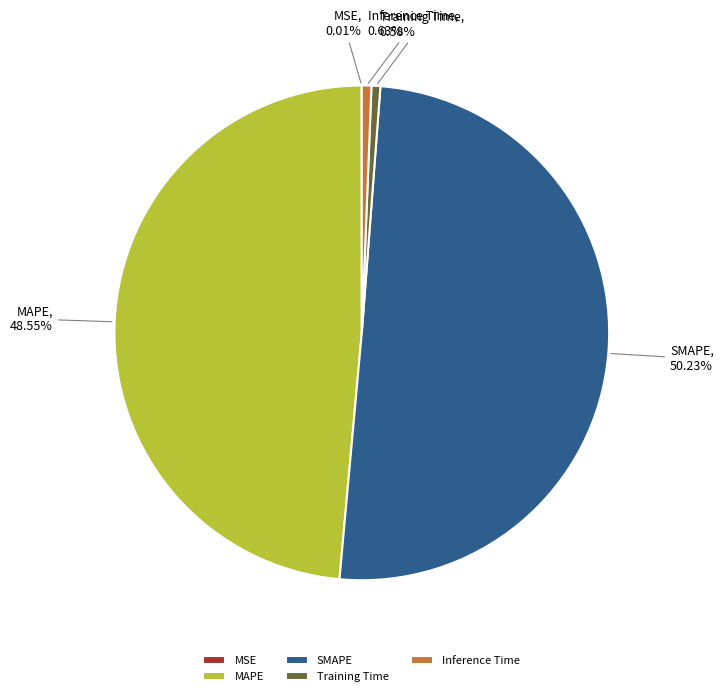

Is the sum of Inference Time and MAPE greater than half?

No